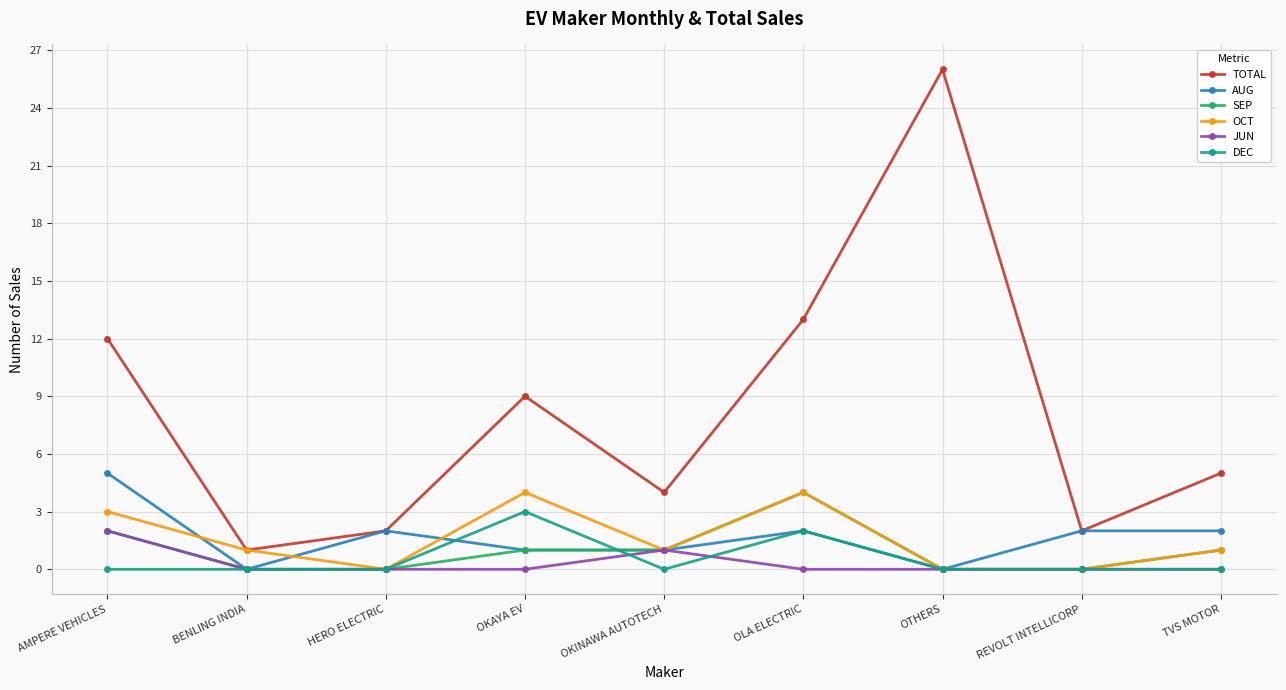

Reading left to right, what are all the values shown in this chart?

TOTAL: AMPERE VEHICLES=12	BENLING INDIA=1	HERO ELECTRIC=2	OKAYA EV=9	OKINAWA AUTOTECH=4	OLA ELECTRIC=13	OTHERS=26	REVOLT INTELLICORP=2	TVS MOTOR=5
AUG: AMPERE VEHICLES=5	BENLING INDIA=0	HERO ELECTRIC=2	OKAYA EV=1	OKINAWA AUTOTECH=1	OLA ELECTRIC=2	OTHERS=0	REVOLT INTELLICORP=2	TVS MOTOR=2
SEP: AMPERE VEHICLES=2	BENLING INDIA=0	HERO ELECTRIC=0	OKAYA EV=1	OKINAWA AUTOTECH=1	OLA ELECTRIC=4	OTHERS=0	REVOLT INTELLICORP=0	TVS MOTOR=1
OCT: AMPERE VEHICLES=3	BENLING INDIA=1	HERO ELECTRIC=0	OKAYA EV=4	OKINAWA AUTOTECH=1	OLA ELECTRIC=4	OTHERS=0	REVOLT INTELLICORP=0	TVS MOTOR=1
JUN: AMPERE VEHICLES=2	BENLING INDIA=0	HERO ELECTRIC=0	OKAYA EV=0	OKINAWA AUTOTECH=1	OLA ELECTRIC=0	OTHERS=0	REVOLT INTELLICORP=0	TVS MOTOR=0
DEC: AMPERE VEHICLES=0	BENLING INDIA=0	HERO ELECTRIC=0	OKAYA EV=3	OKINAWA AUTOTECH=0	OLA ELECTRIC=2	OTHERS=0	REVOLT INTELLICORP=0	TVS MOTOR=0